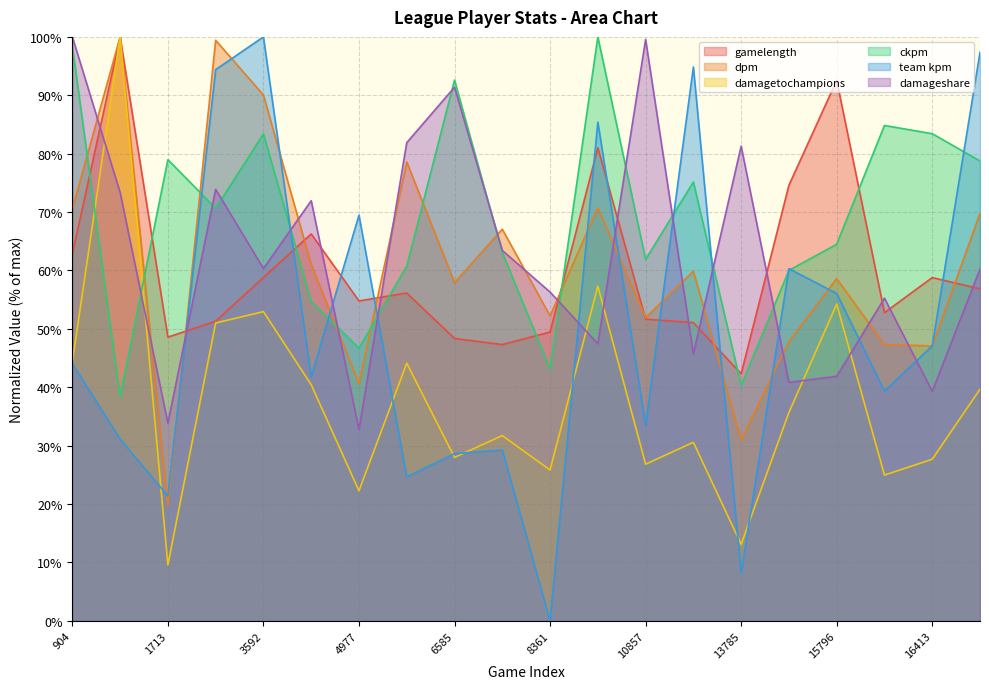

Does the chart have visible grid lines?

Yes